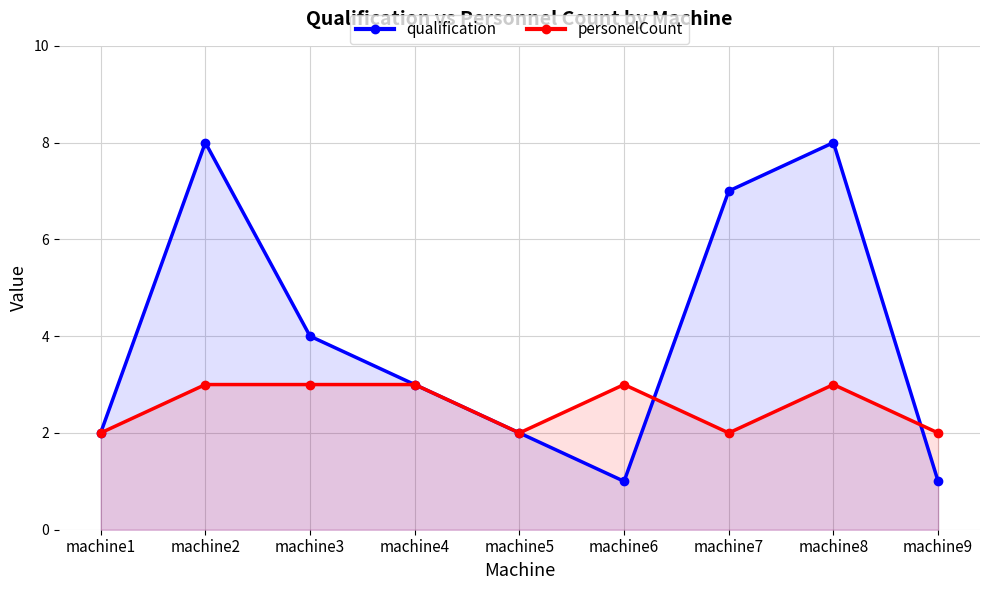

The value of personelCount at machine2 is 5. True or false?

False